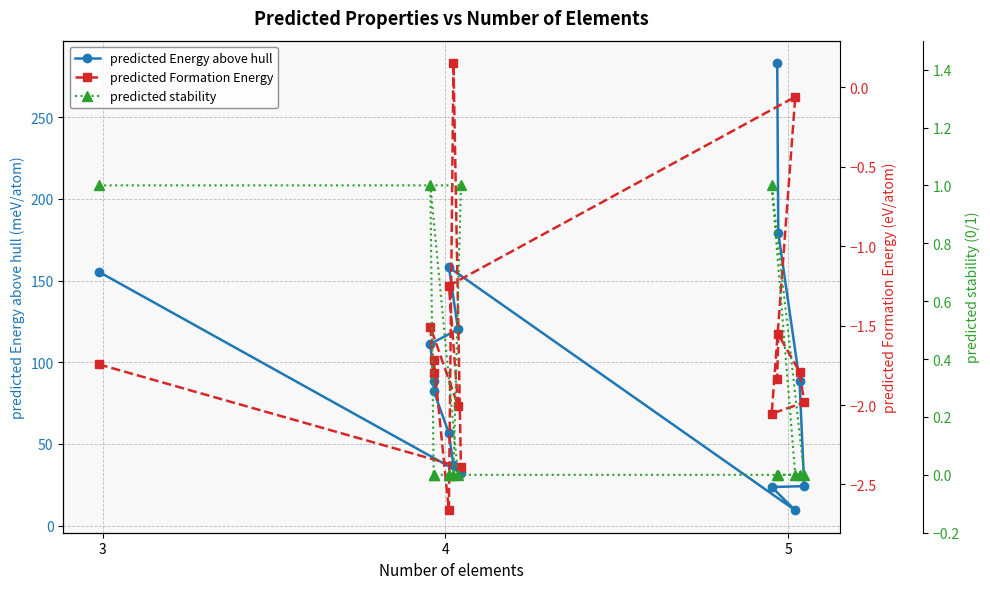

What is the value of the predicted Energy above hull point at the 13th from the left?

9.4